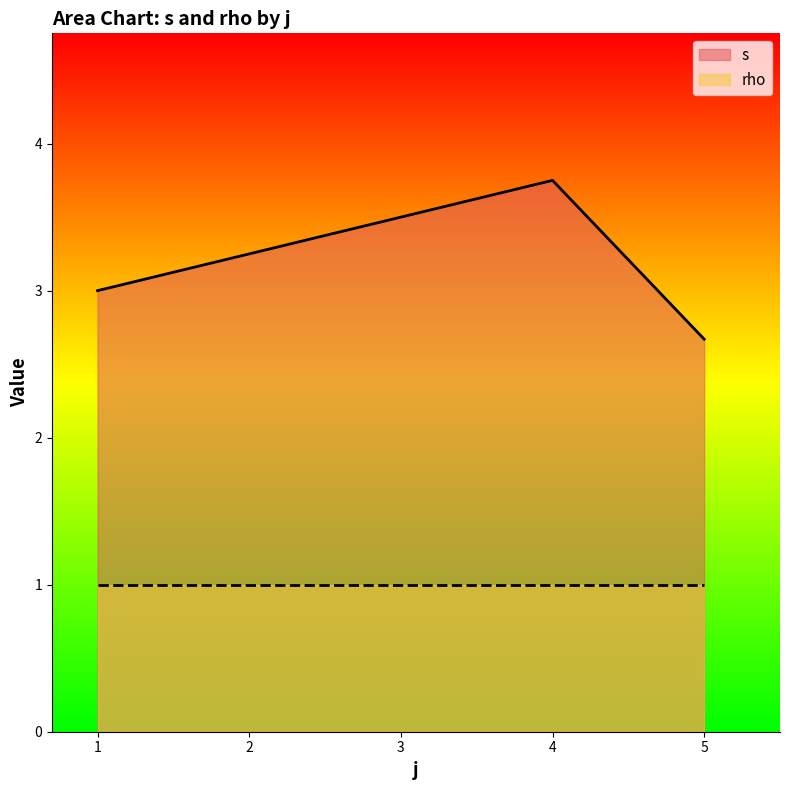

The s series shows 4.8 at 1. True or false?

False